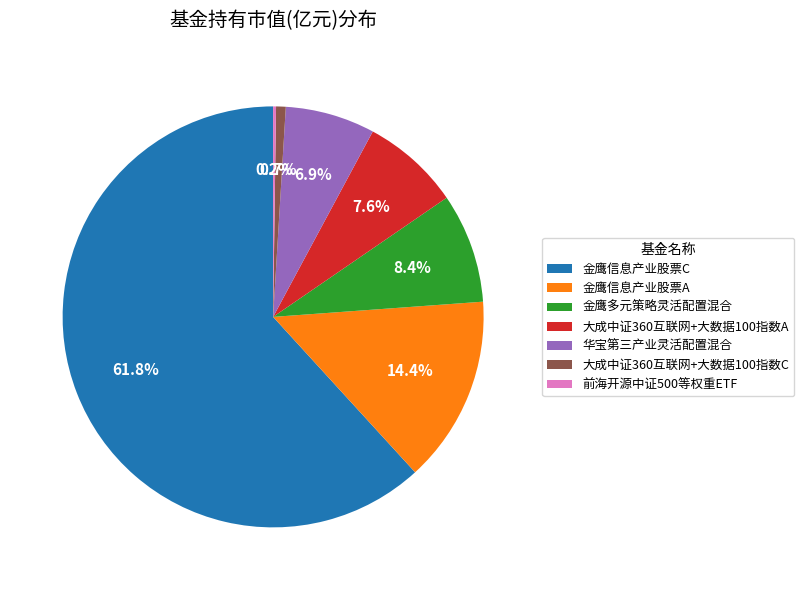

True or false: 金鹰信息产业股票C accounts for 70% of the total.

False